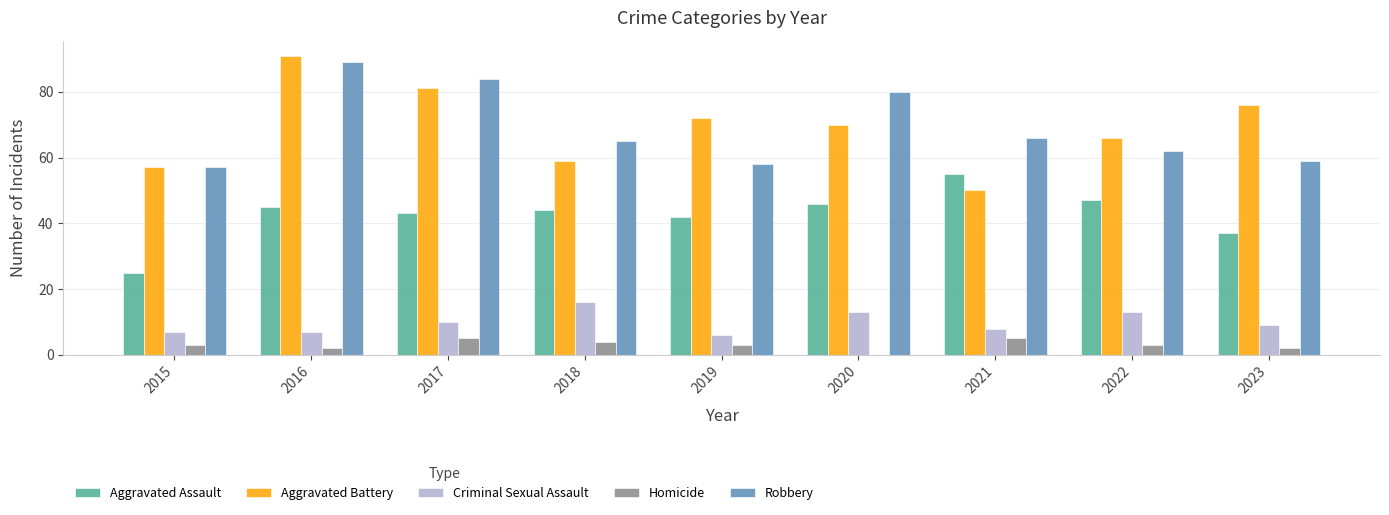

Reading left to right, extract all data points from this chart.

Aggravated Assault: 25	45	43	44	42	46	55	47	37
Aggravated Battery: 57	91	81	59	72	70	50	66	76
Criminal Sexual Assault: 7	7	10	16	6	13	8	13	9
Homicide: 3	2	5	4	3	0	5	3	2
Robbery: 57	89	84	65	58	80	66	62	59